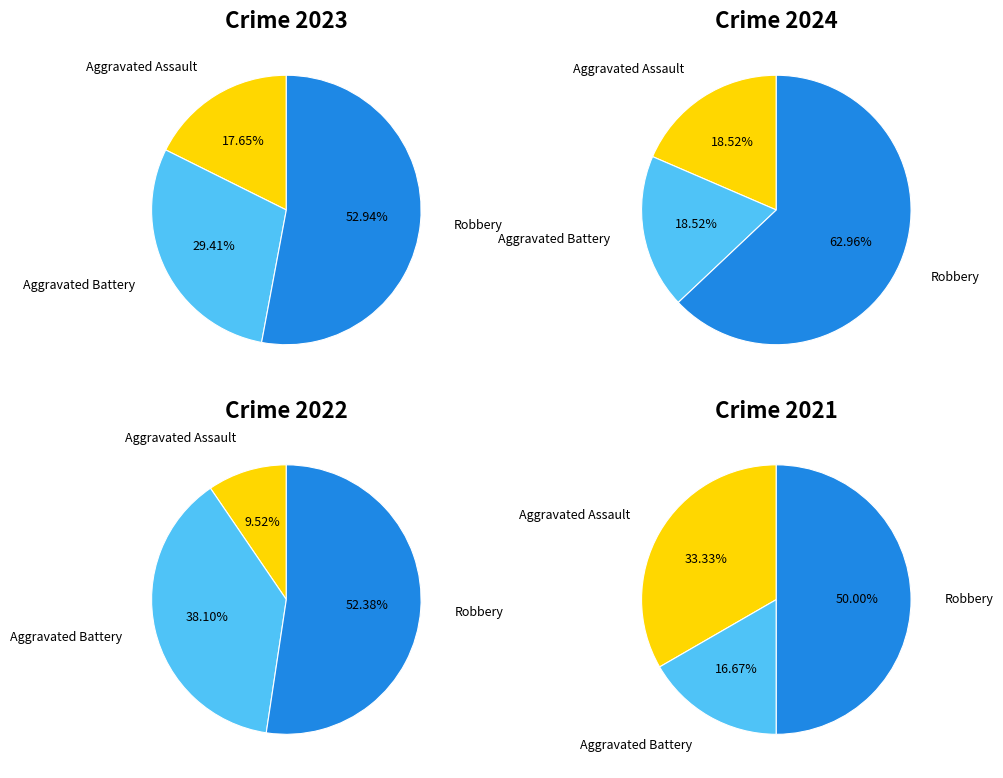

Which series has the widest spread of values?

values_2024